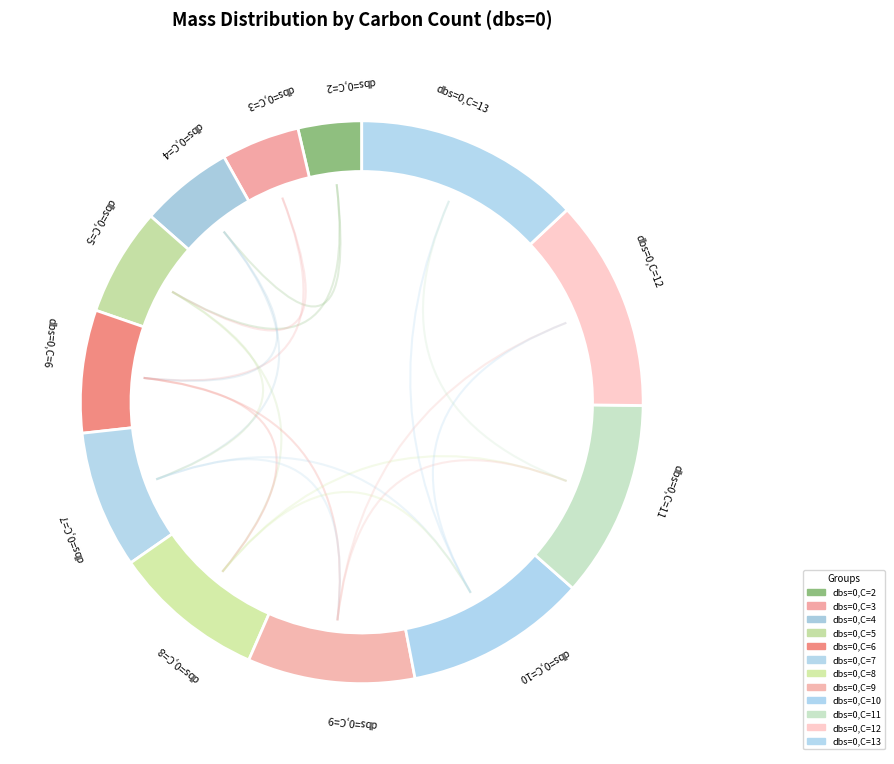

Does 2 account for over 50% of the chart?

No